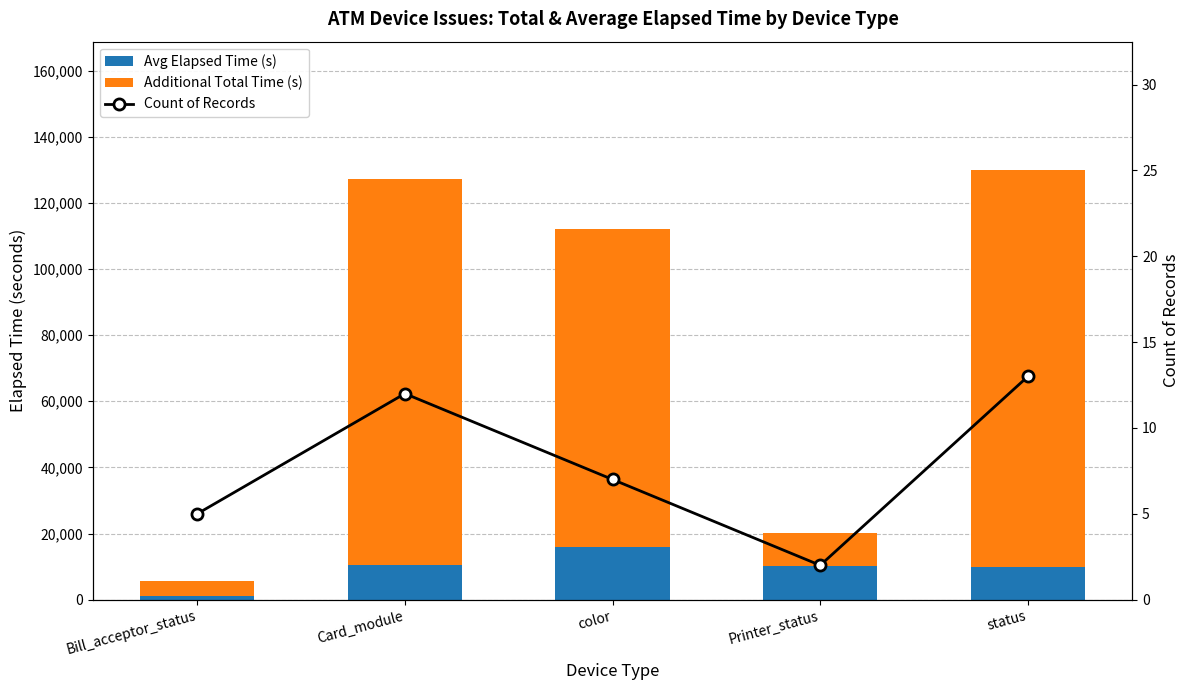

What is the difference between the highest and lowest values at status?

119805